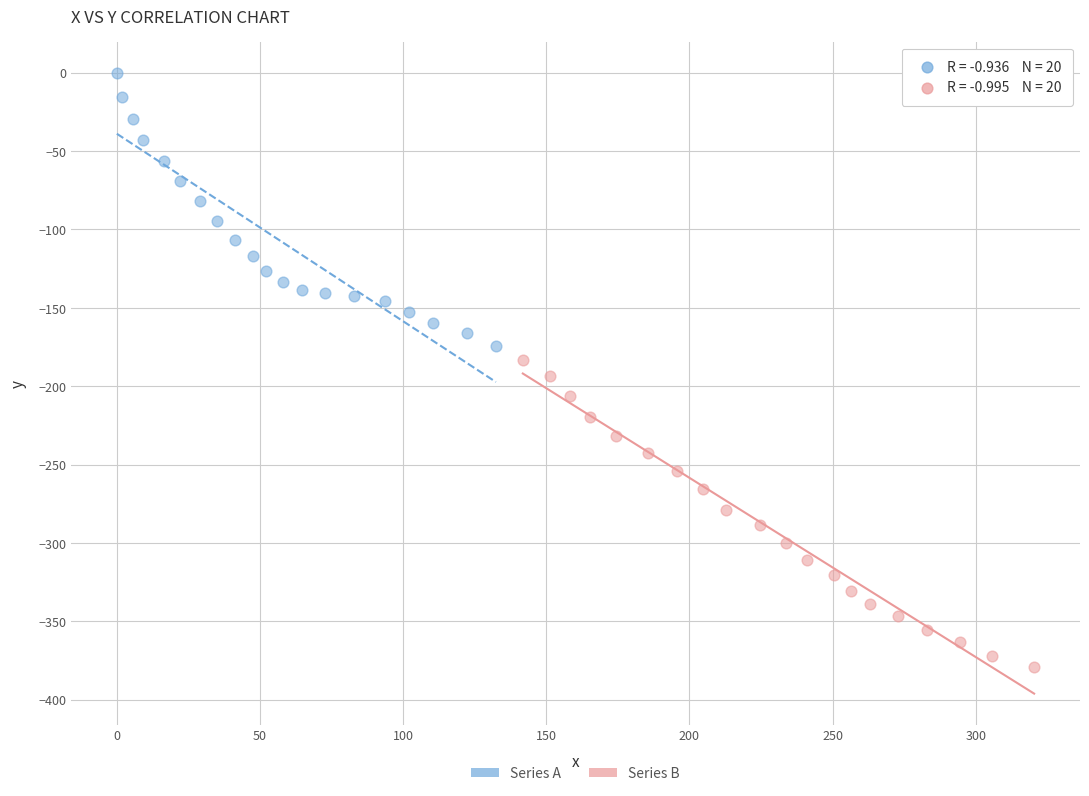

Which series has the largest Y range (max minus min)?

Series B